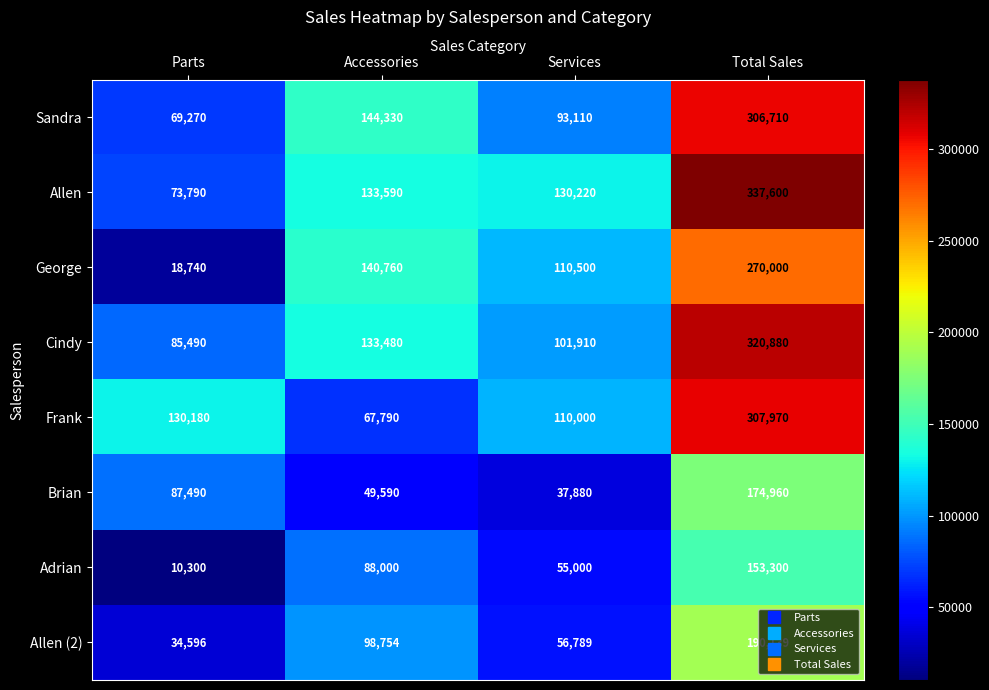

What value does the Adrian series have at Accessories, to the nearest 100?

88000